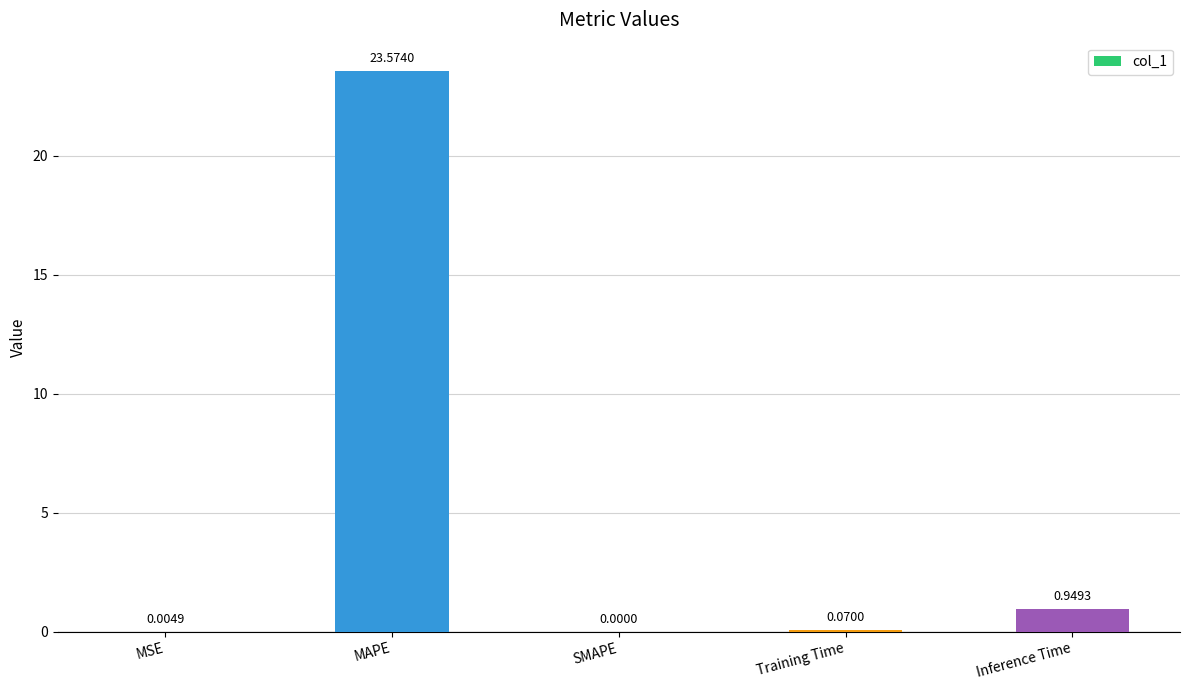

What is the change in value from SMAPE to Inference Time?

+0.9